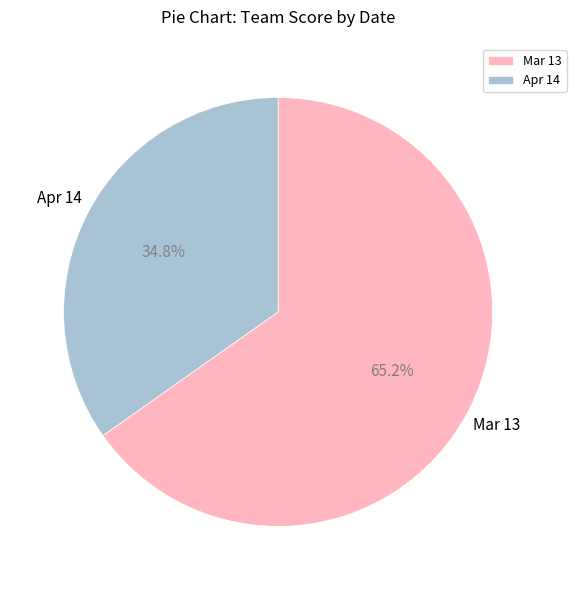

To the nearest percent, what is the difference between the largest and smallest slice percentages?

30%